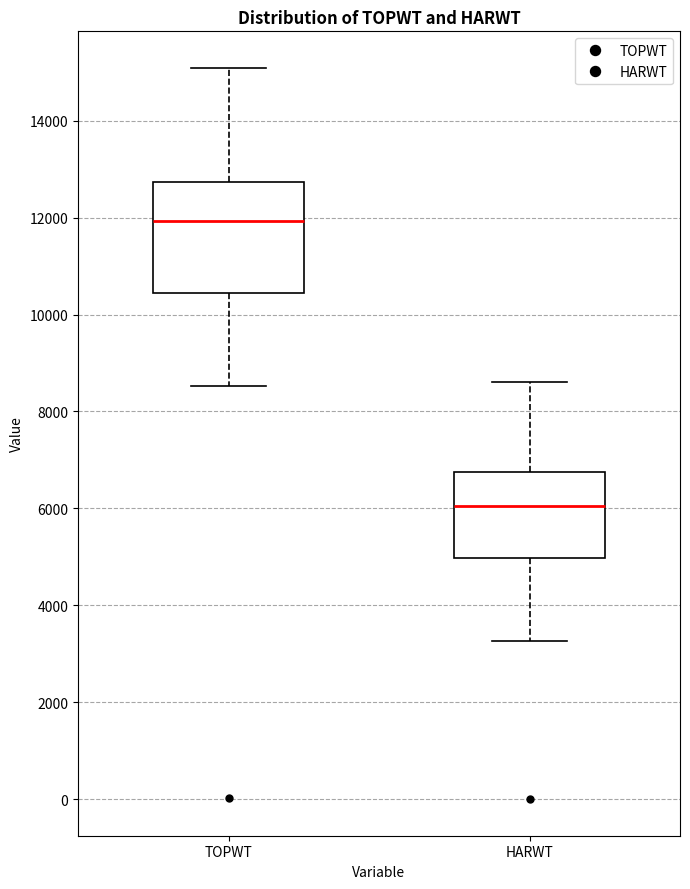

Reading left to right, transcribe this box plot: for each box, give where its median line is, the range the box spans, and where its two whiskers end, as read against the y-axis. The values are not printed on the chart, so give them approximately, as read against the axis.

TOPWT: median 12000, box 10400 to 12800, whiskers 8600 to 15000
HARWT: median 6000, box 5000 to 6800, whiskers 3200 to 8600